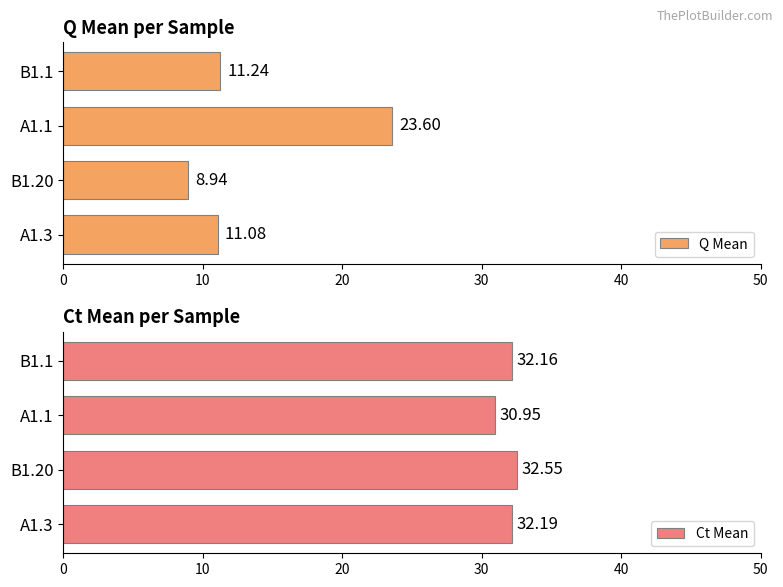

What is the sum of the Q Mean values at A1.3 and A1.1?

34.7